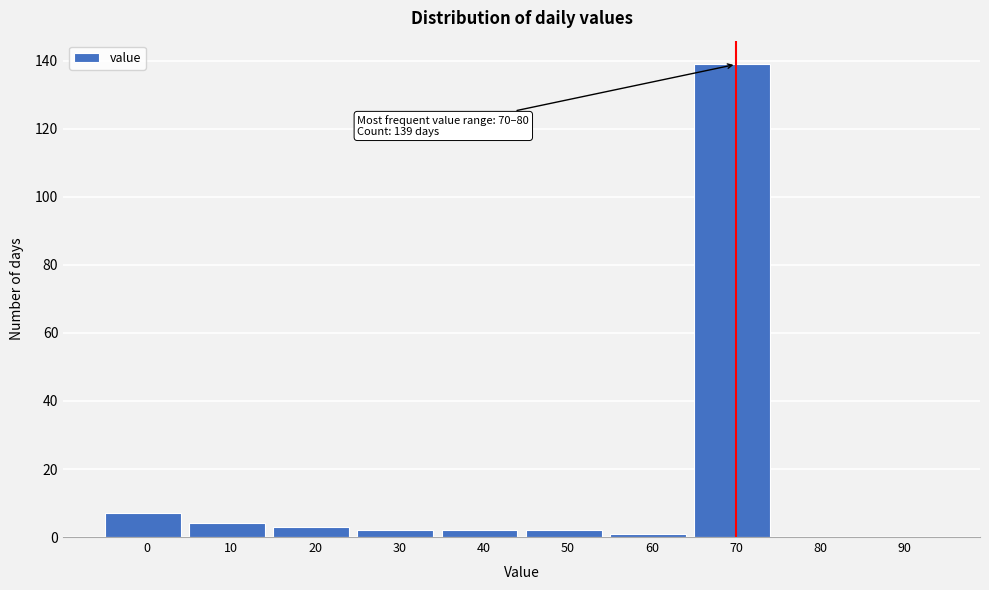

Reading right to left, what are all the values shown in this chart?

90=0	80=0	70=139	60=1	50=2	40=2	30=2	20=3	10=4	0=7